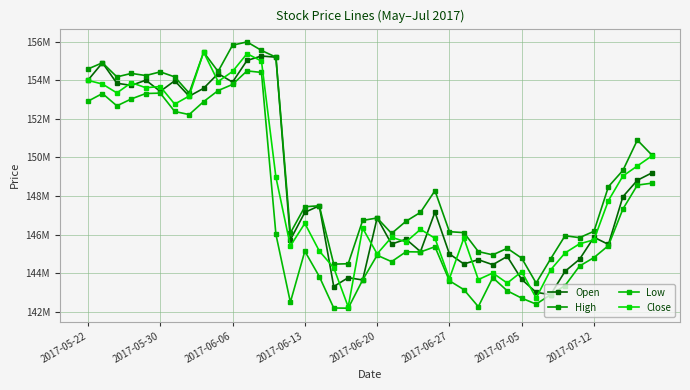

Is this an area chart (filled region under the line)?

No